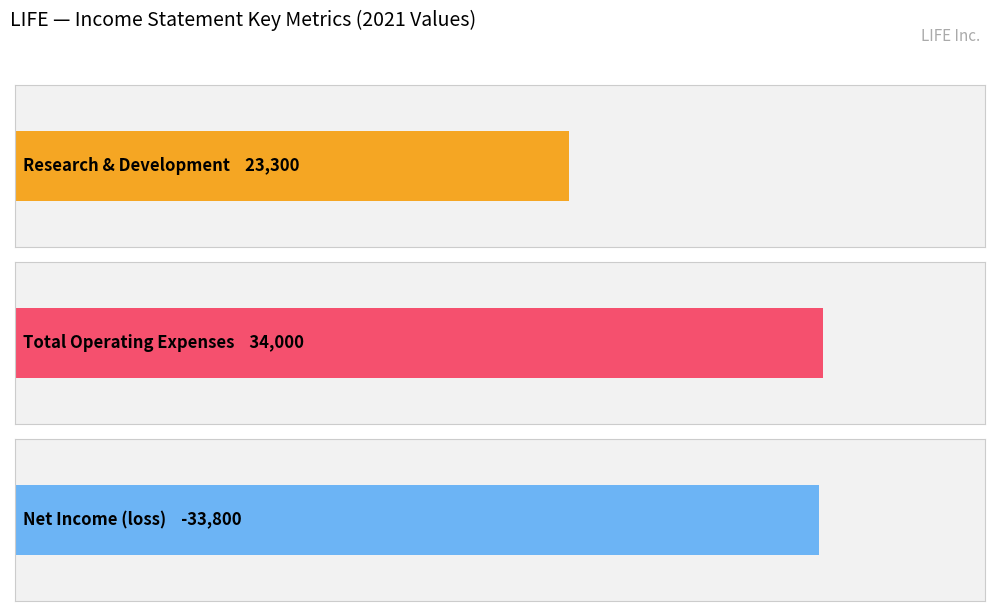

Which series has the largest total across all categories?

Total Operating Expenses